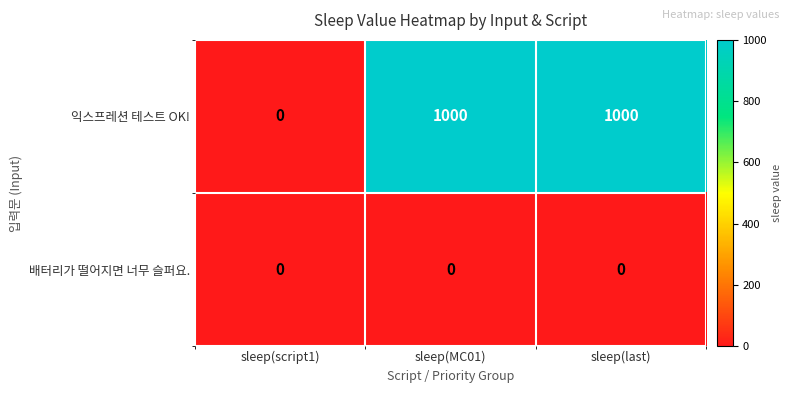

Reading right to left, transcribe all the data shown in this chart.

익스프레션 테스트 OK!: sleep(last)=1000	sleep(MC01)=1000	sleep(script1)=0
배터리가 떨어지면 너무 슬퍼요.: sleep(last)=0	sleep(MC01)=0	sleep(script1)=0